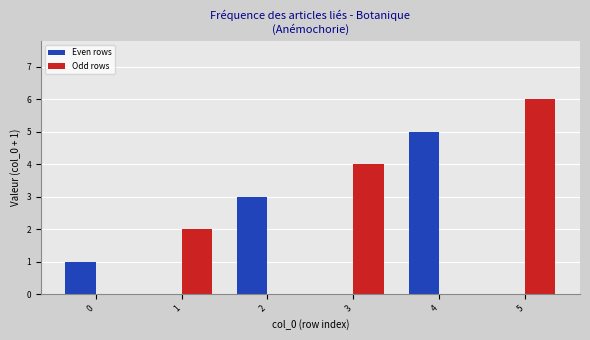

What is the spread (max minus min) of values at 4?

5